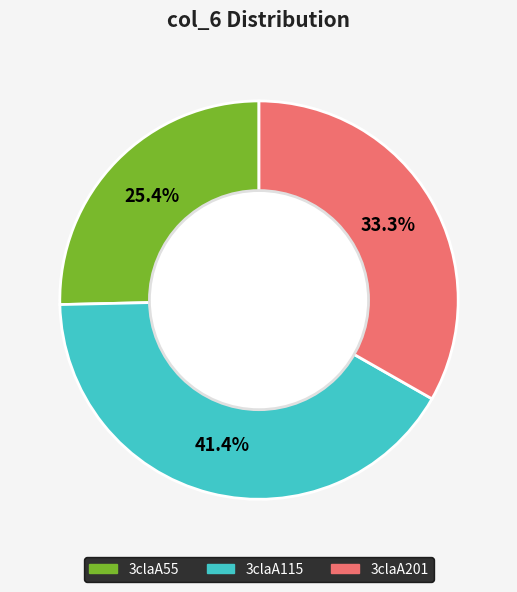

The 3claA115 slice represents 41% of the pie. True or false?

True